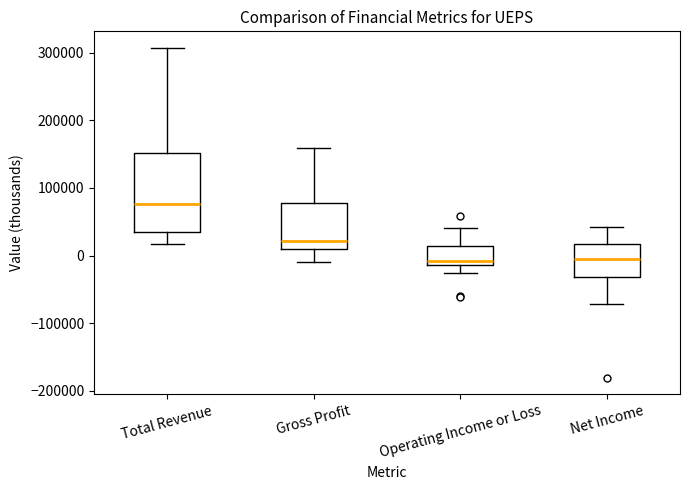

Reading left to right, transcribe this box plot: for each box, give where its median line is, the range the box spans, and where its two whiskers end, as read against the y-axis. The values are not printed on the chart, so give them approximately, as read against the axis.

Total Revenue: median 80000, box 30000 to 150000, whiskers 20000 to 310000
Gross Profit: median 20000, box 10000 to 80000, whiskers -10000 to 160000
Operating Income or Loss: median -10000 (just above the box's lower edge), box -10000 to 10000, whiskers -30000 to 40000
Net Income: median -10000, box -30000 to 20000, whiskers -70000 to 40000